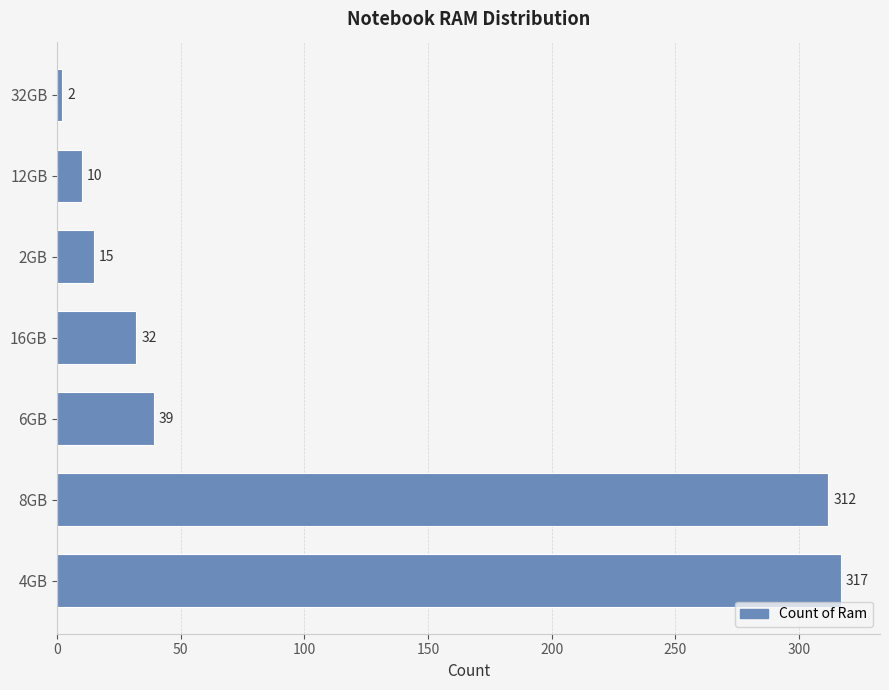

Approximately how many times larger is the value at 2GB compared to 6GB?

0.4